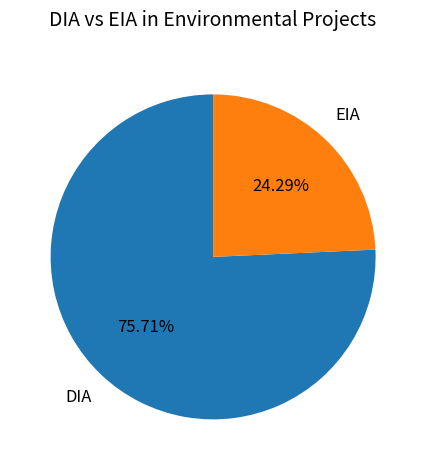

What is the smallest slice in the pie chart?

EIA